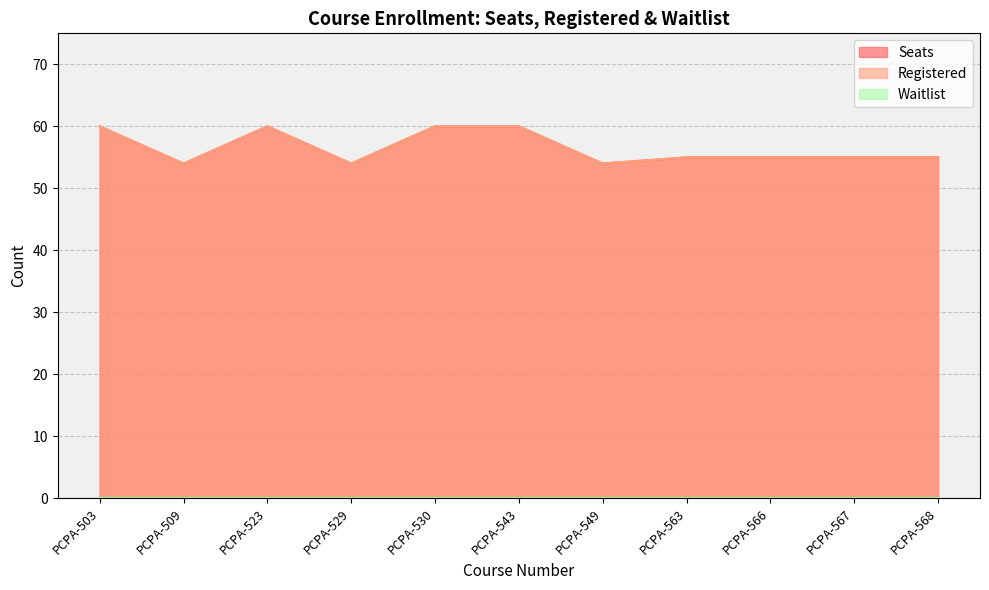

What is the sum of the Registered values at PCPA-503 and PCPA-523?

120